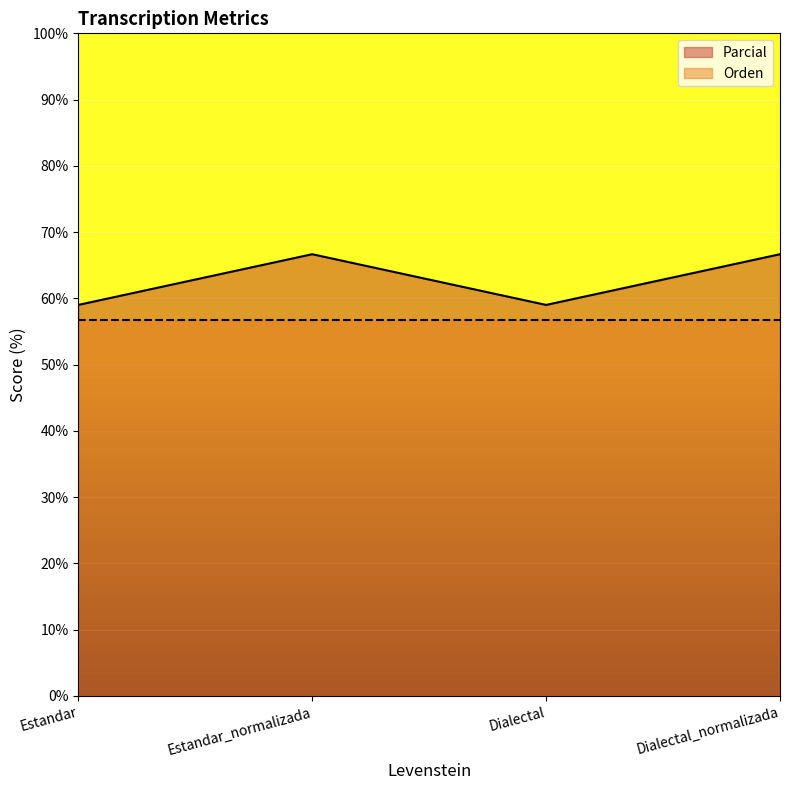

Reading left to right, extract all data points from this chart.

Estandar=59.0	Estandar_normalizada=66.7	Dialectal=59.0	Dialectal_normalizada=66.7